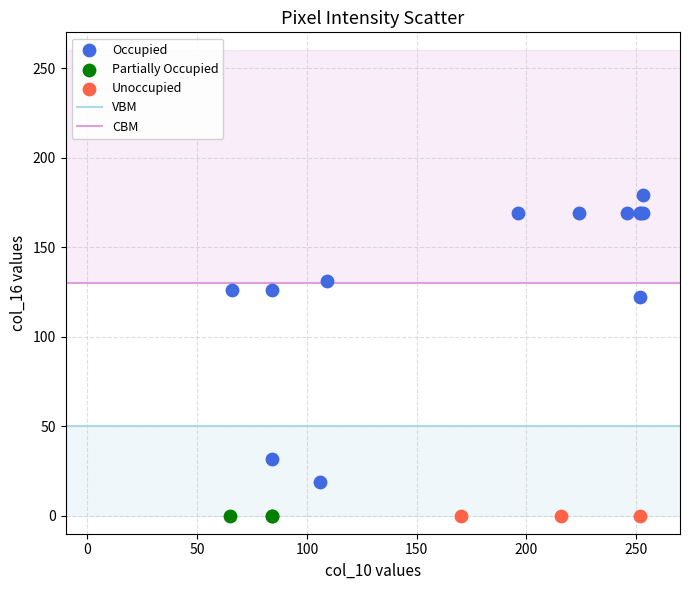

Which series reaches the maximum Y coordinate?

Occupied